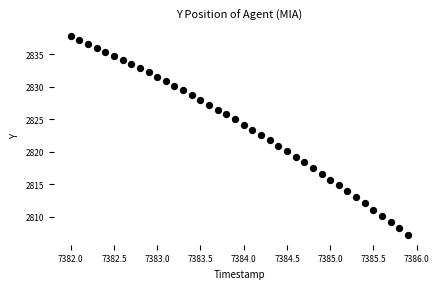

What is the range of X values (max minus min)?

3.9